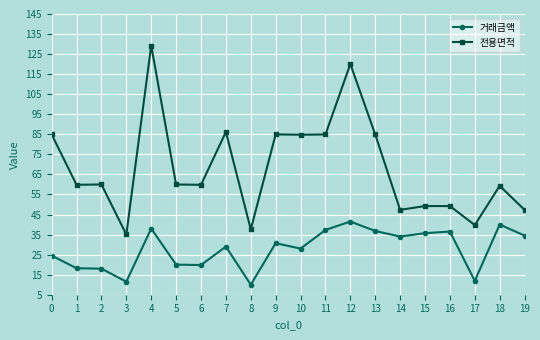

Rank the series by their average value, from lowest to highest.

거래금액, 전용면적